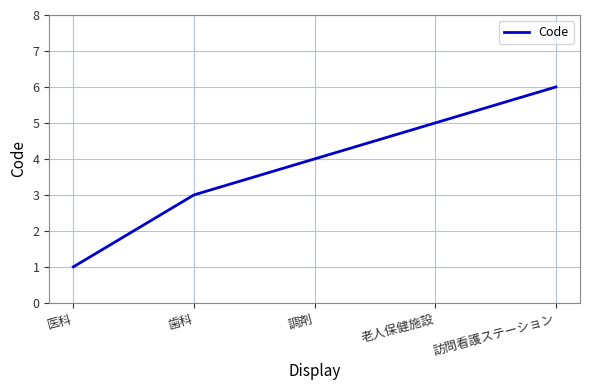

True or false: the data shows 1 at 医科.

True